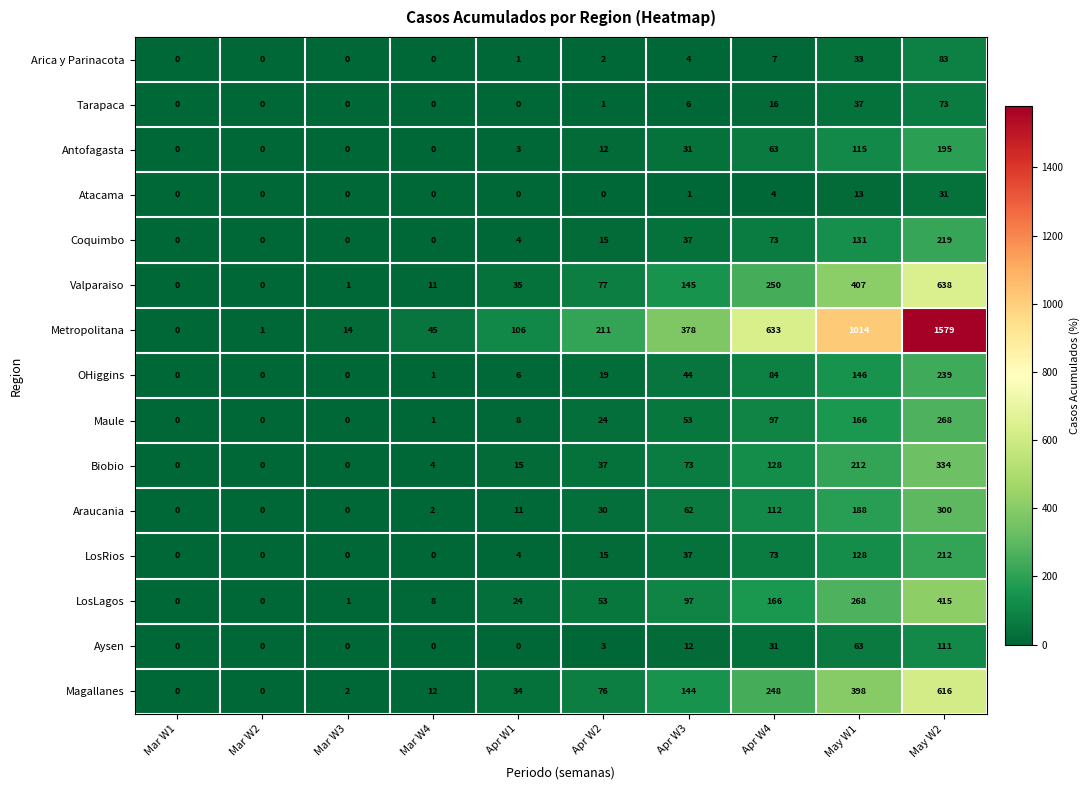

True or false: OHiggins has a value of 2 at Mar W4.

False